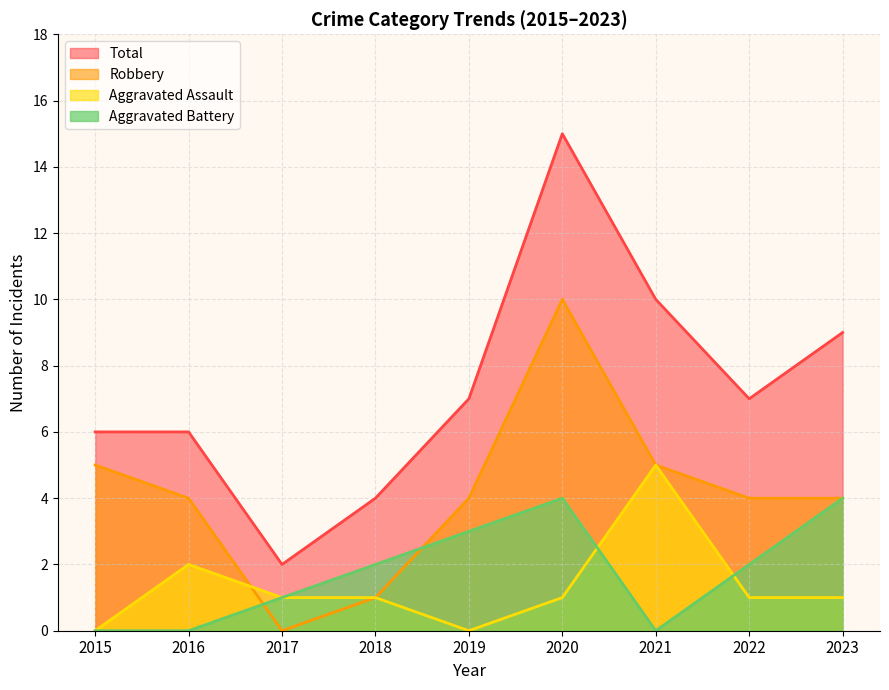

Rank the series by their maximum value, from lowest to highest.

Aggravated Battery, Aggravated Assault, Robbery, Total